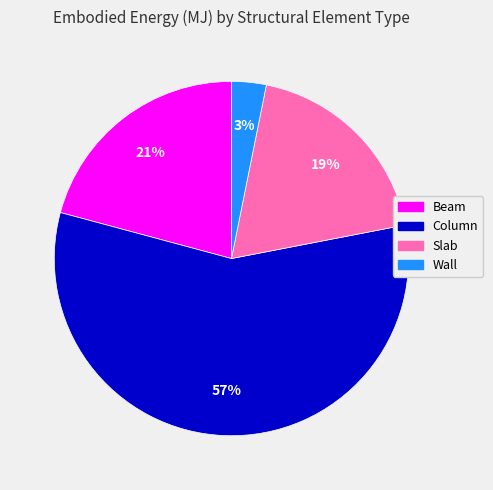

To the nearest percent, what is the difference between the Column and Wall slice percentages?

54%